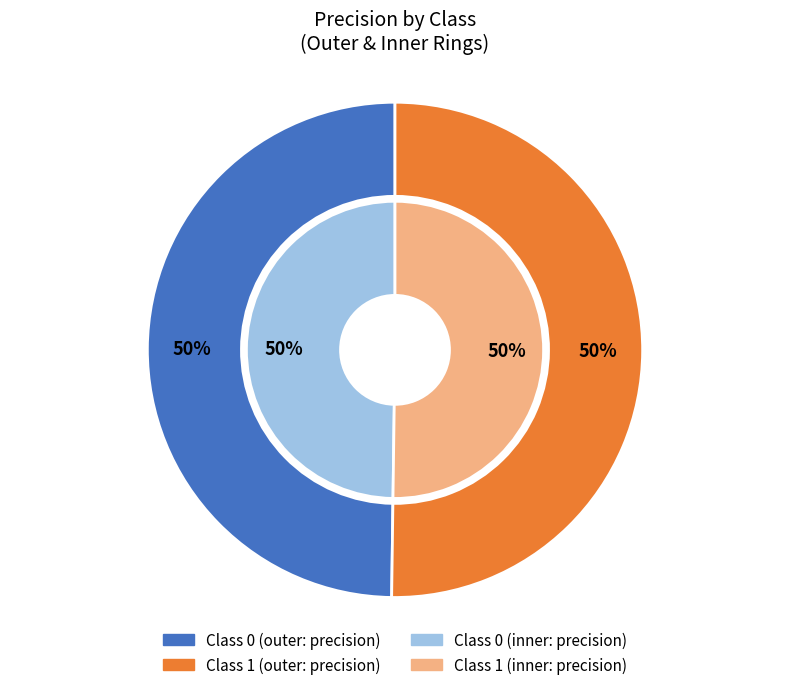

What percentage do 0 and 1 together represent?

100.0%